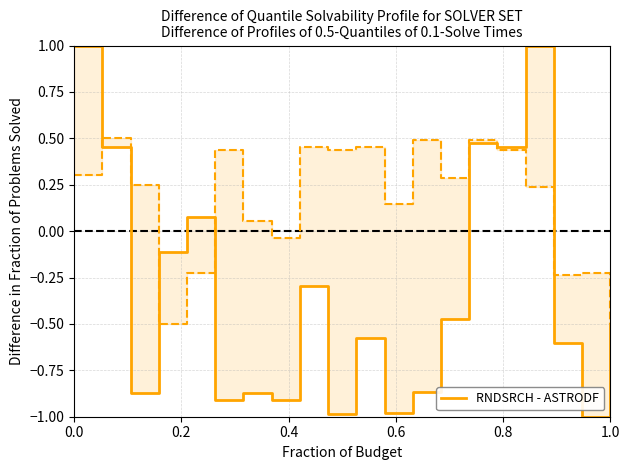

What is the smallest value displayed?

-1.0